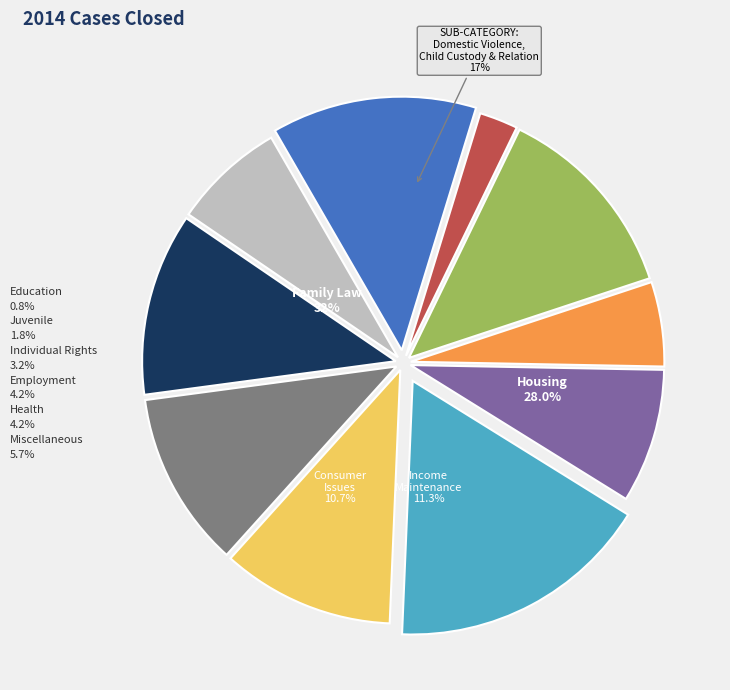

How many segments does this pie chart have?

10